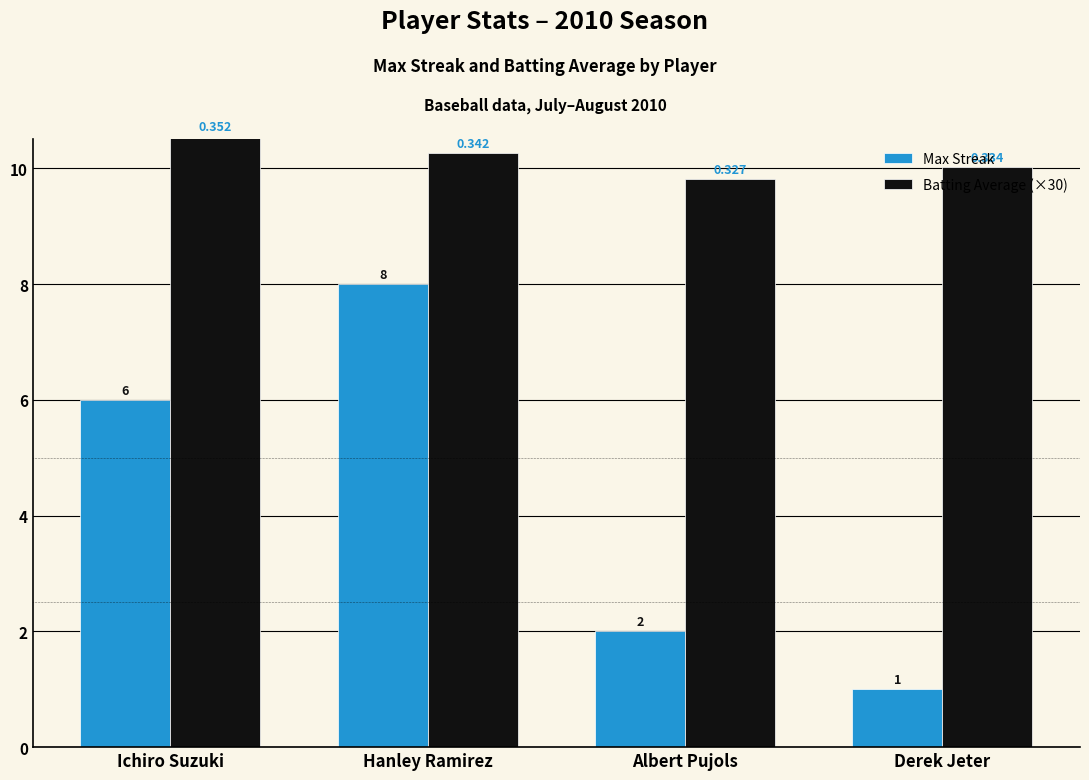

Which series has the largest total across all categories?

Batting Average (×30)